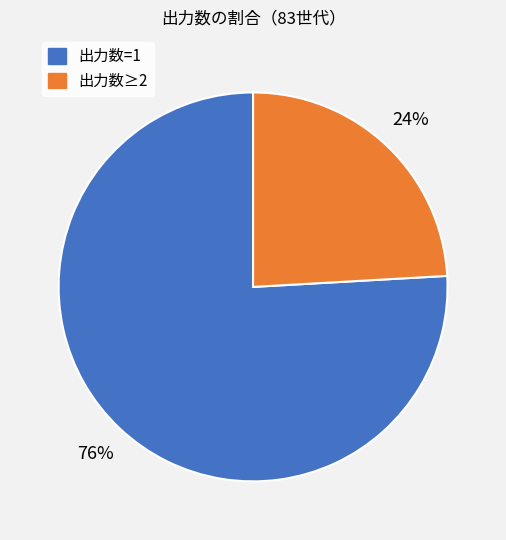

Count the number of slices in the pie.

2